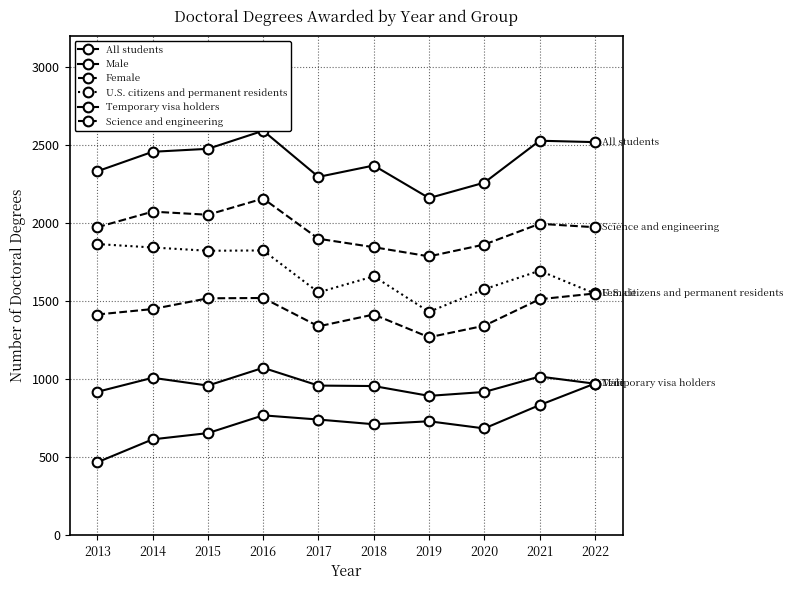

At which category is the sum across all series the highest?

2016